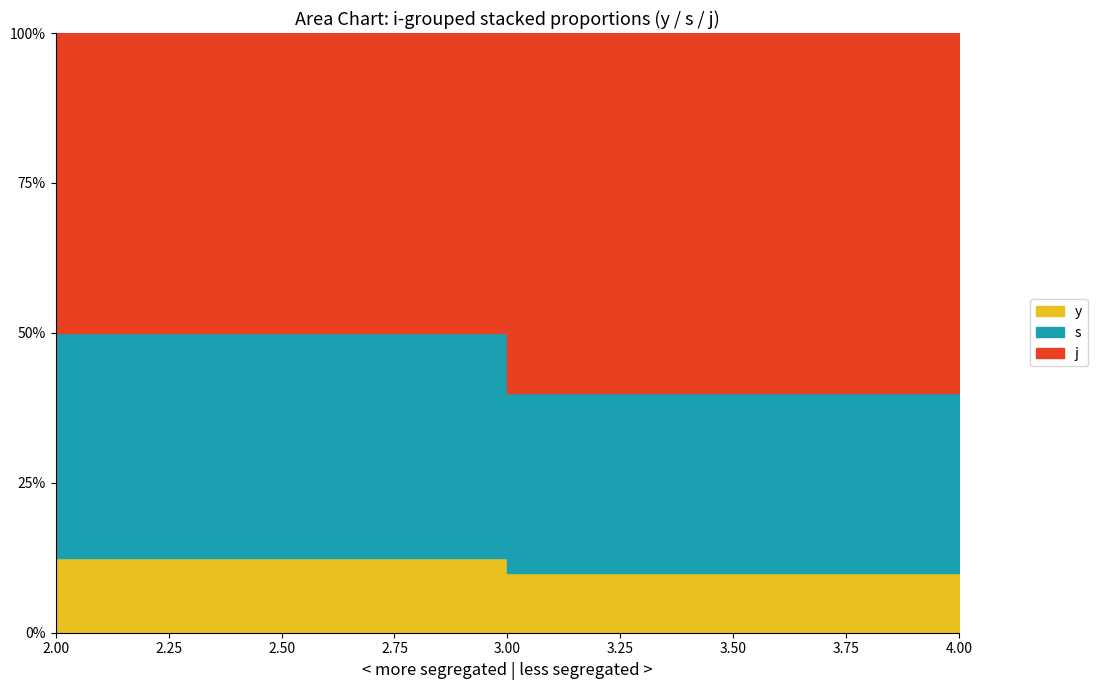

How many lines are shown in the chart?

3